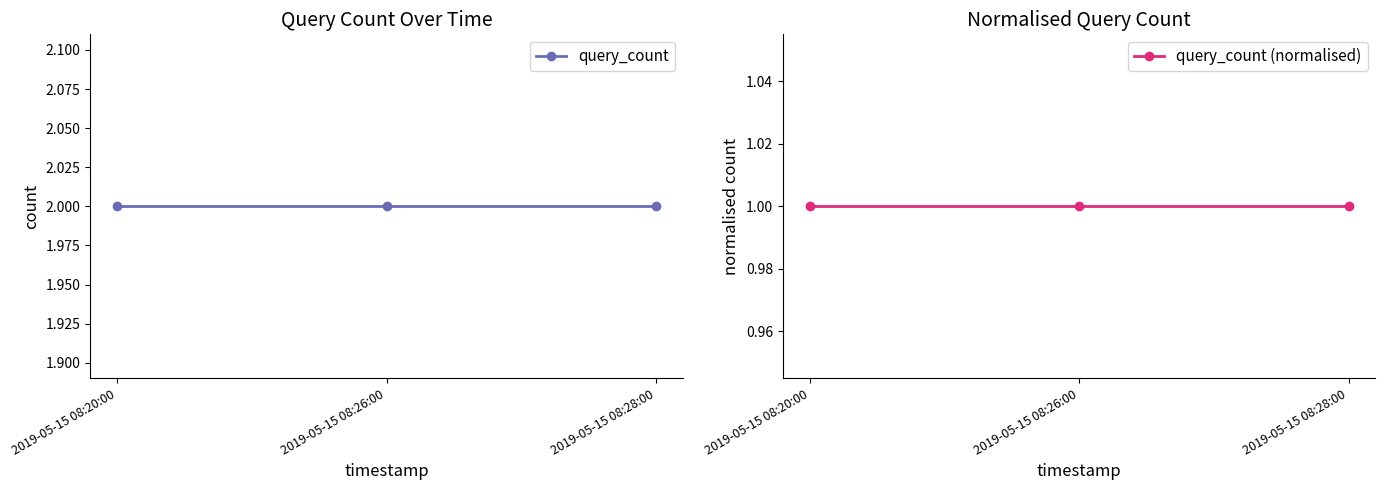

Reading left to right, extract all data points from this chart.

query_count: 2	2	2
query_count (normalised): 1	1	1